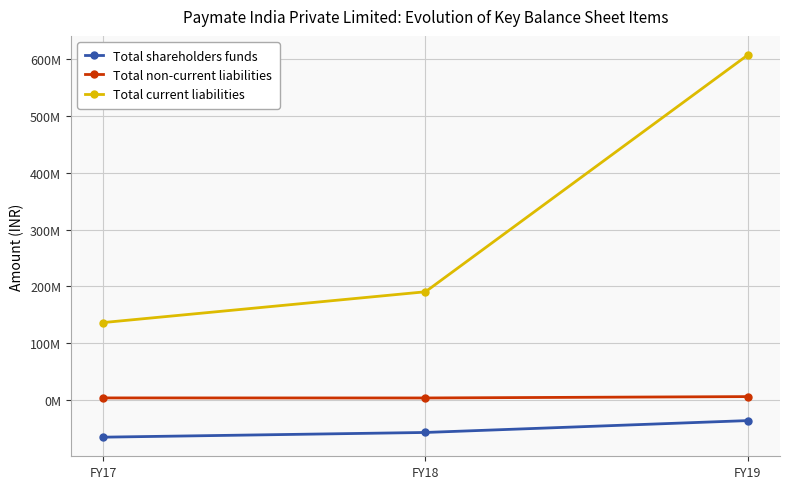

What is the sum of all Total current liabilities values?

934175293